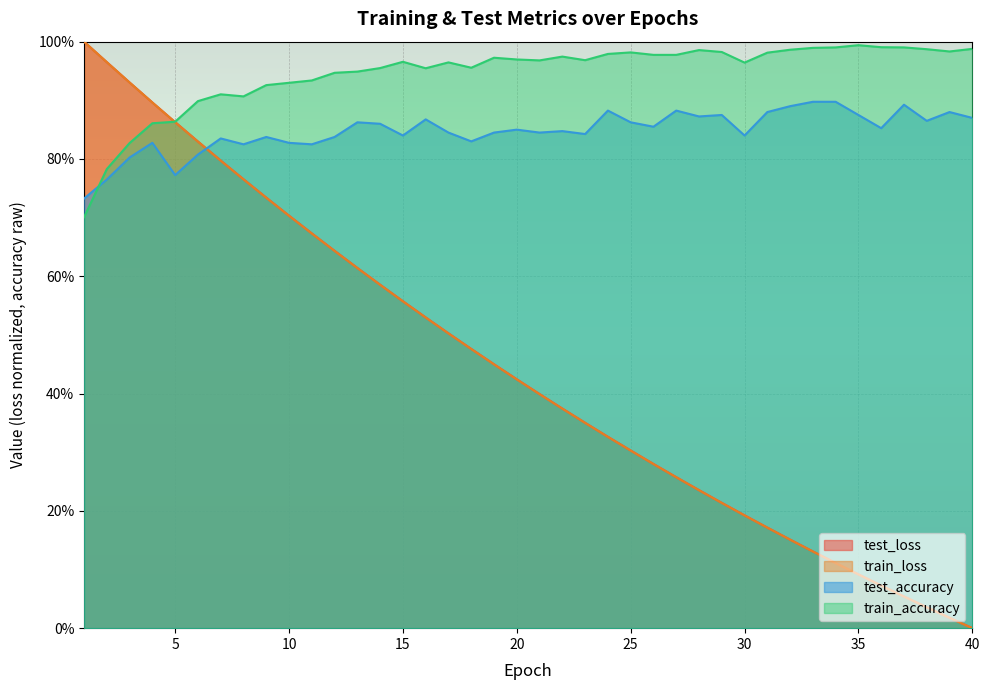

What are all the series names shown in the legend?

test_loss, train_loss, test_accuracy, train_accuracy